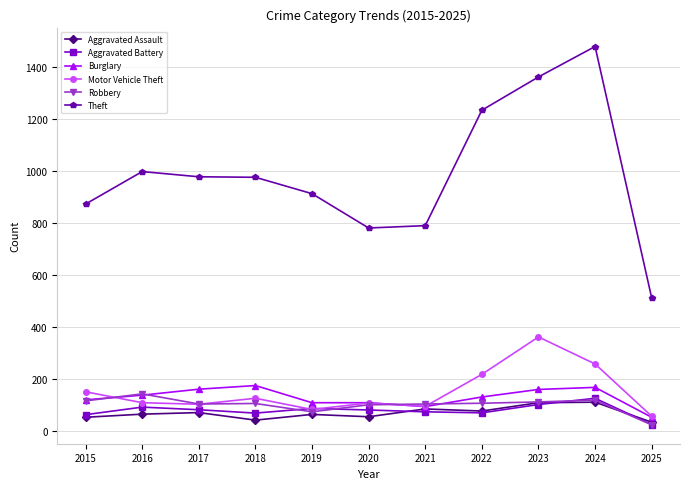

Does the chart have visible grid lines?

Yes